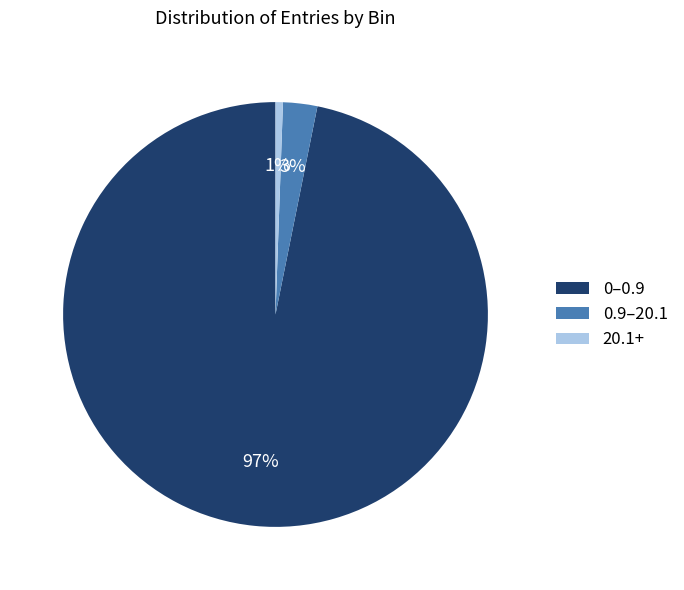

To the nearest percent, what is the average slice percentage?

33%